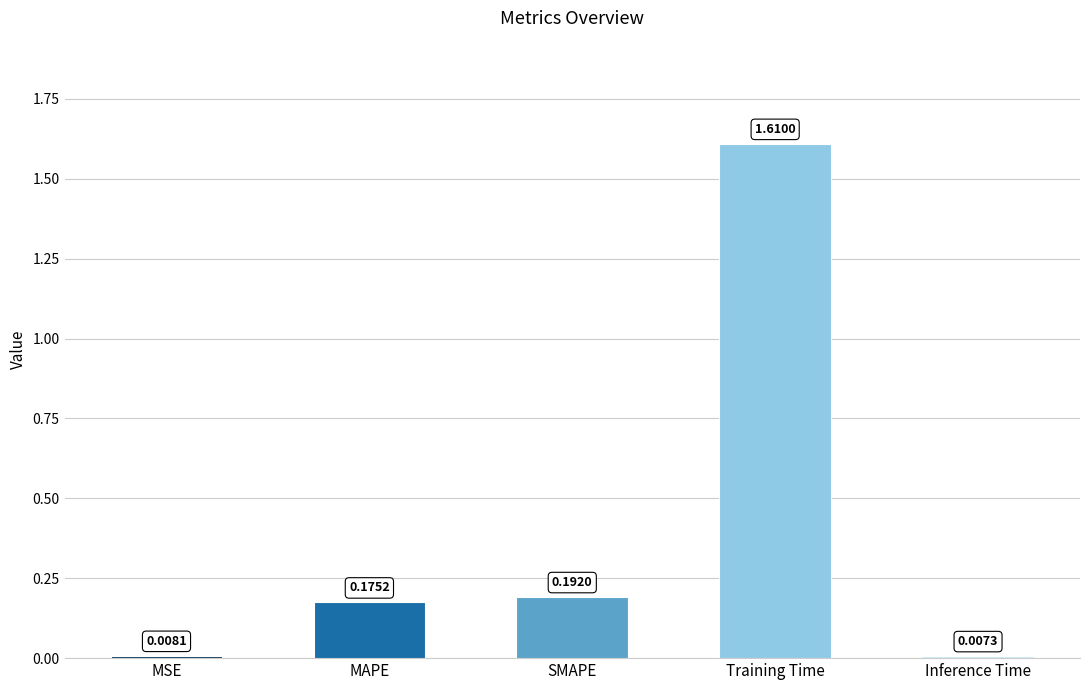

Rank the categories by value from lowest to highest.

Inference Time, MSE, MAPE, SMAPE, Training Time